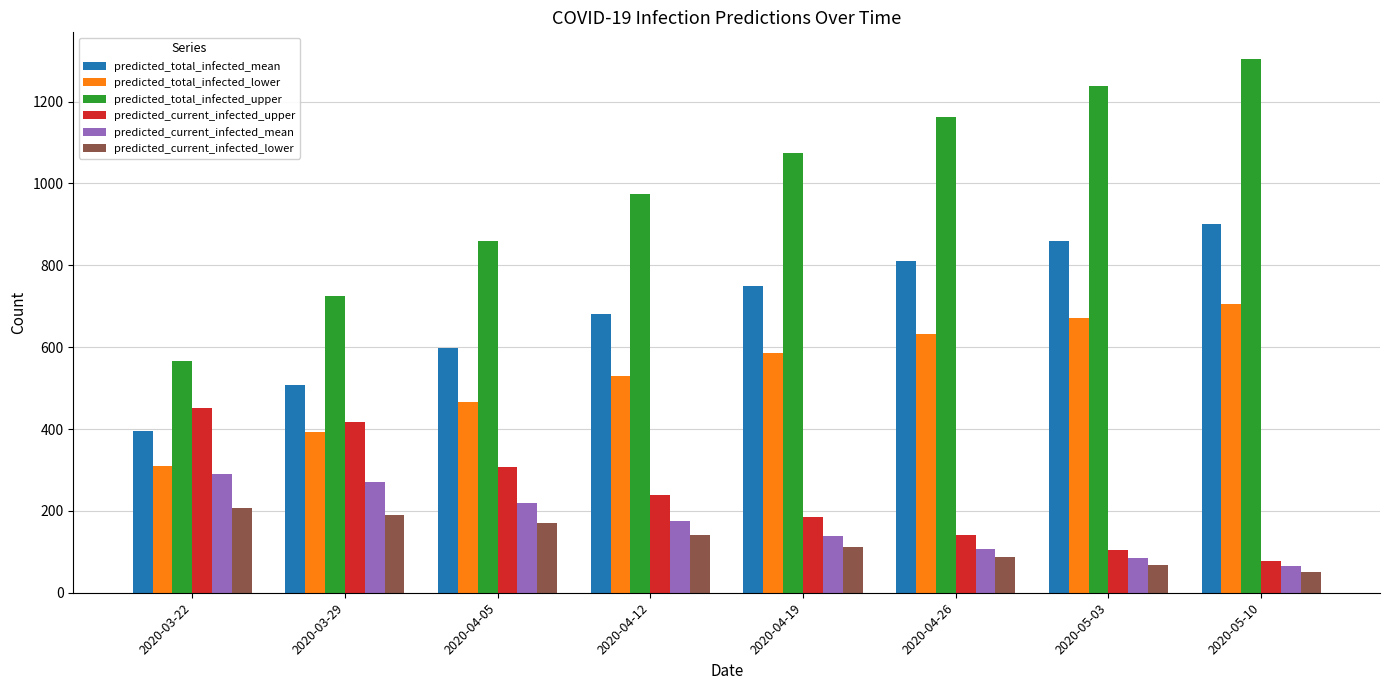

How many bars are there in each group?

6